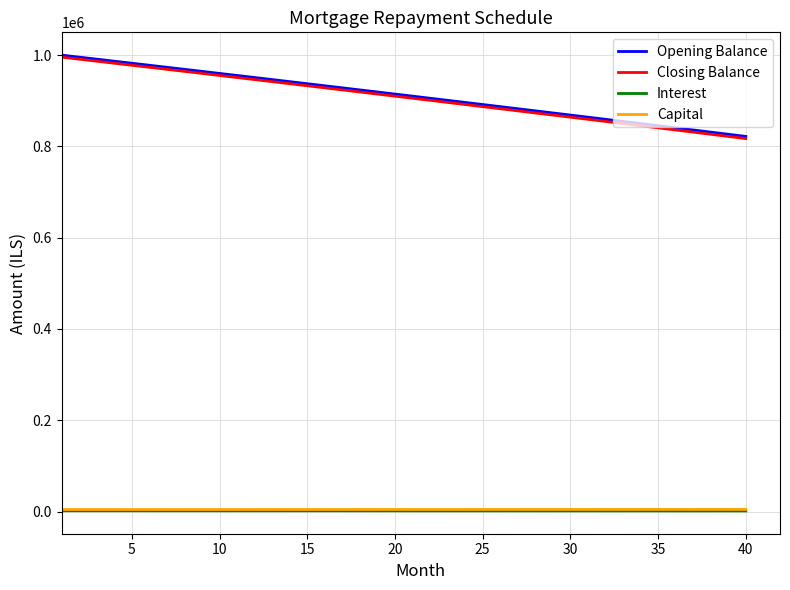

What is the minimum value for Closing Balance?

817179.1